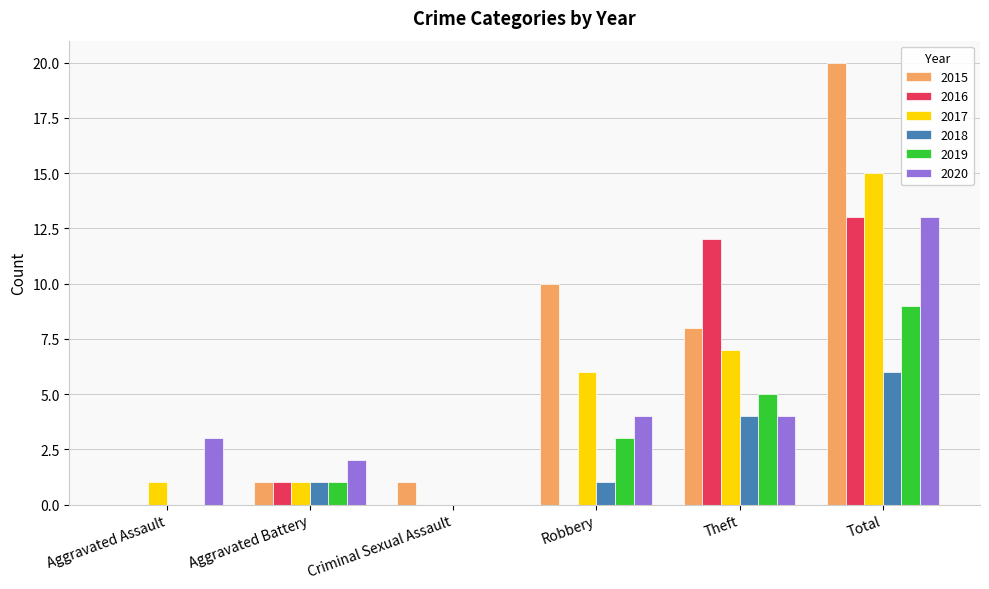

How many groups of bars are there?

6